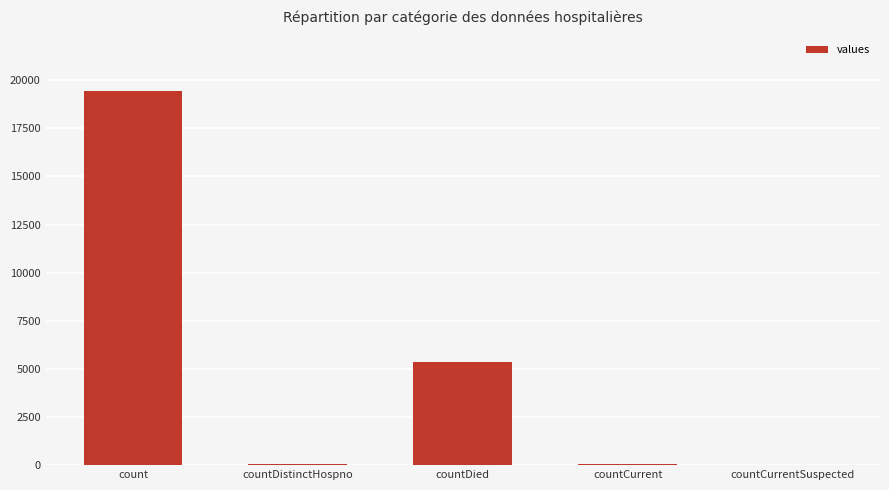

True or false: the data shows 5927 at countCurrentSuspected.

False